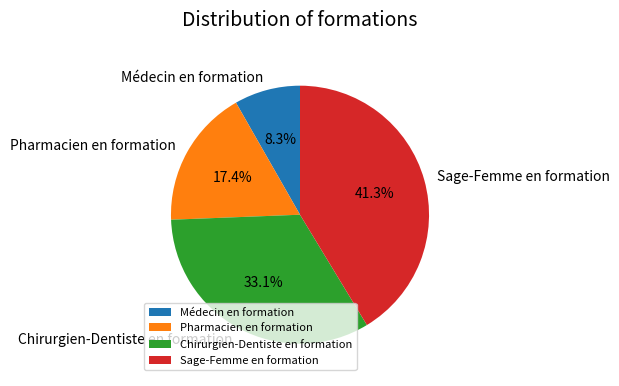

Is Pharmacien en formation the majority of the pie?

No